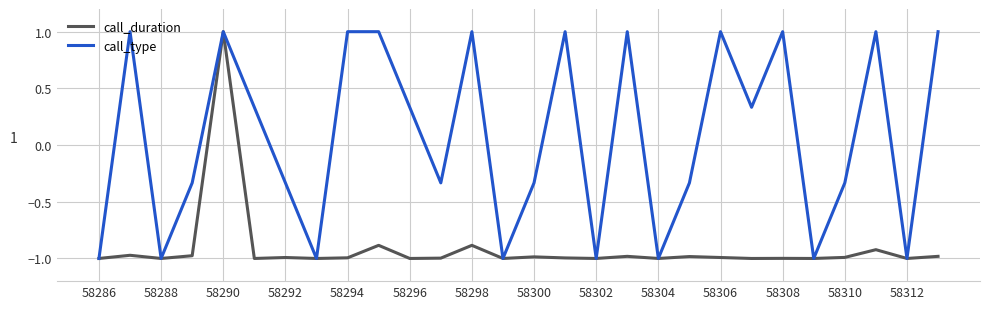

List the series in order of their overall mean, highest first.

call_type, call_duration